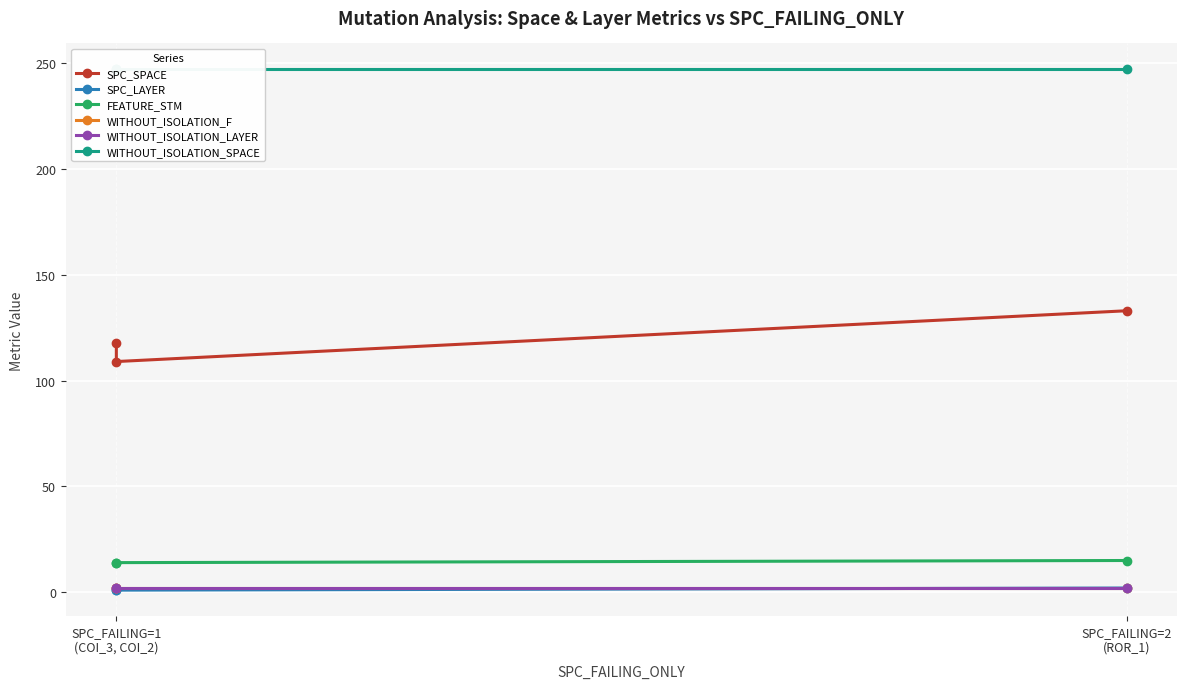

Rank the categories by FEATURE_STM value from lowest to highest.

SPC_FAILING=1 (COI_3, COI_2), SPC_FAILING=1 (COI_3, COI_2), SPC_FAILING=2 (ROR_1)